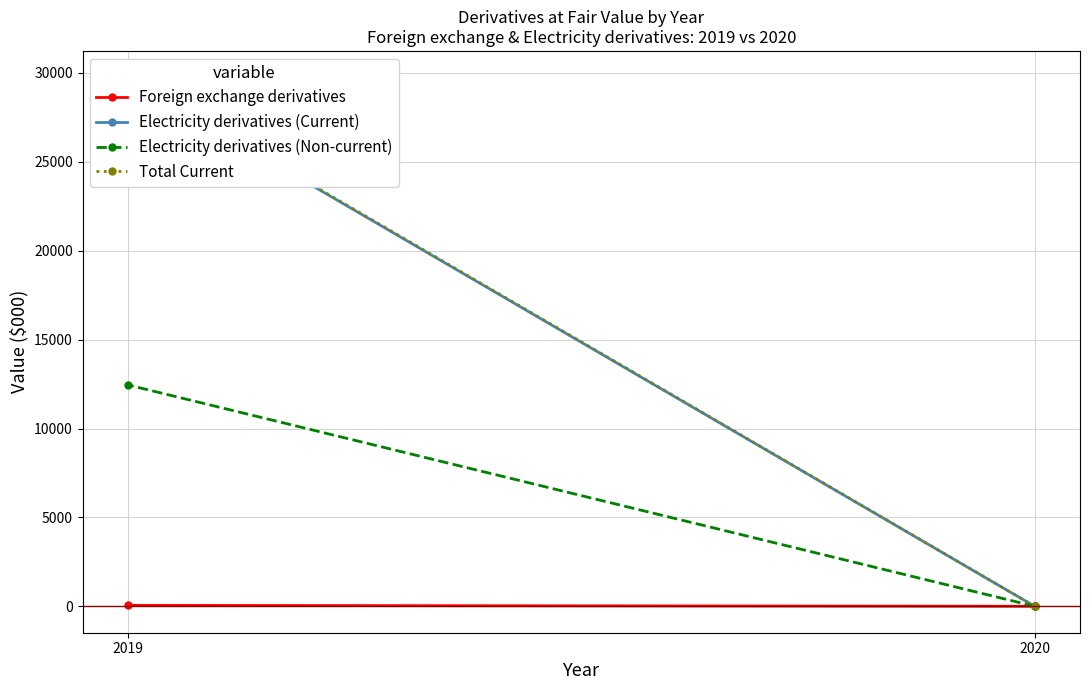

What is the sum of all Electricity derivatives (Current) values?

29702